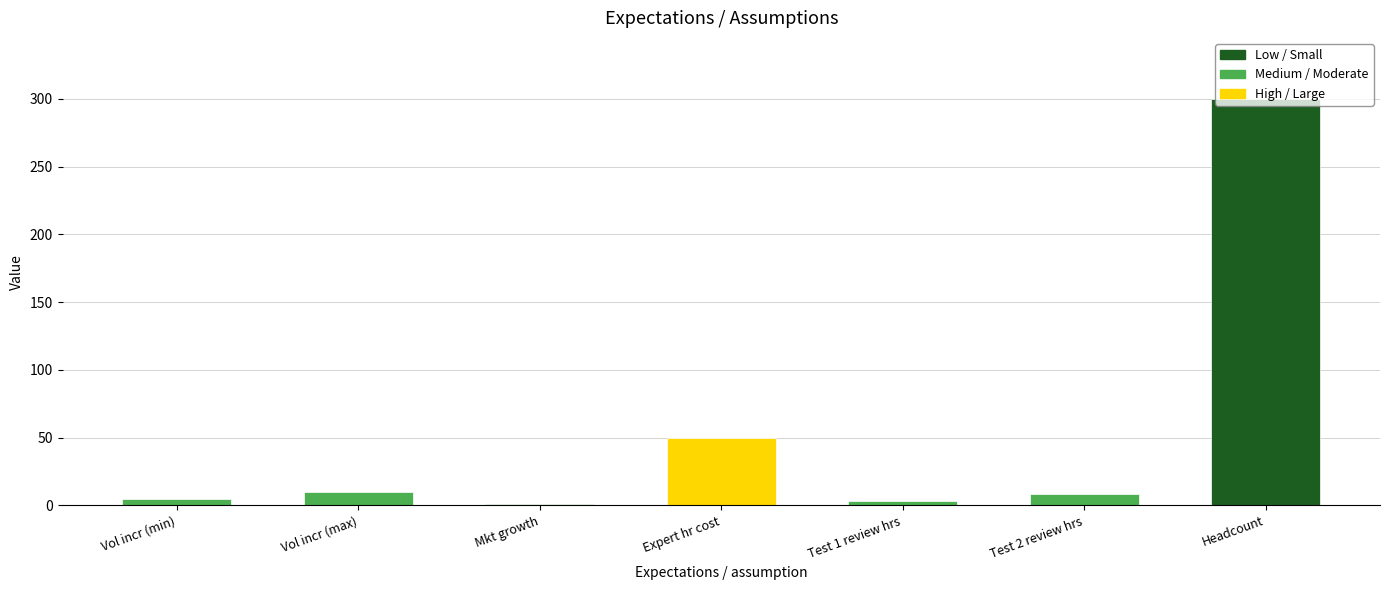

What is the sum of the values at Headcount and Test 1 review hrs?

303.0